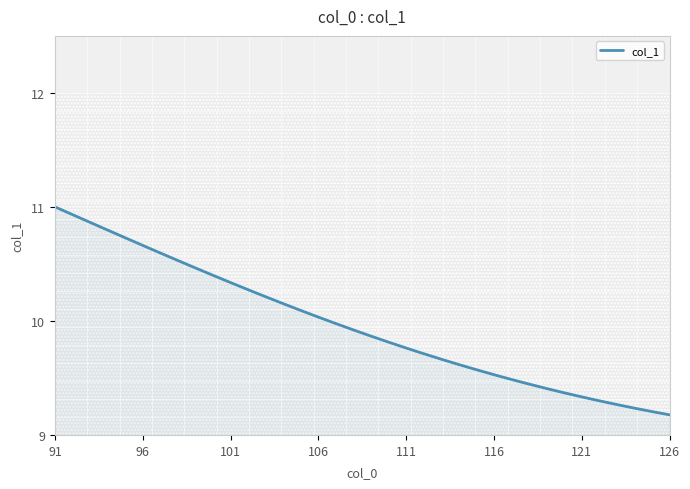

What is the difference between the maximum and minimum values?

1.8